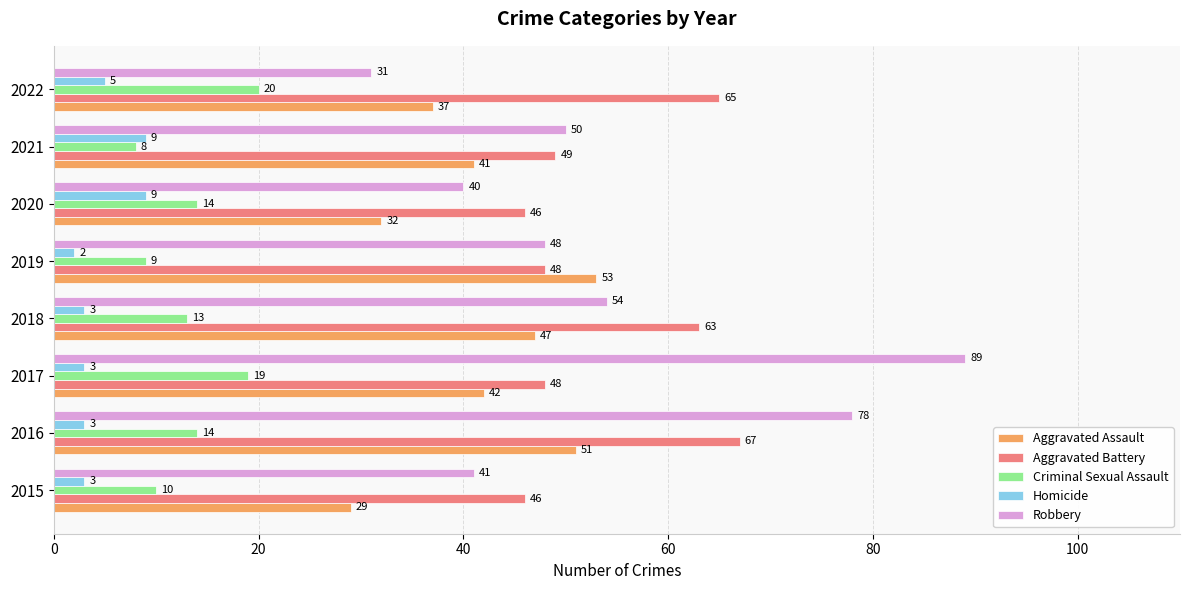

Read the Aggravated Battery value at 2020, to the nearest 10.

50